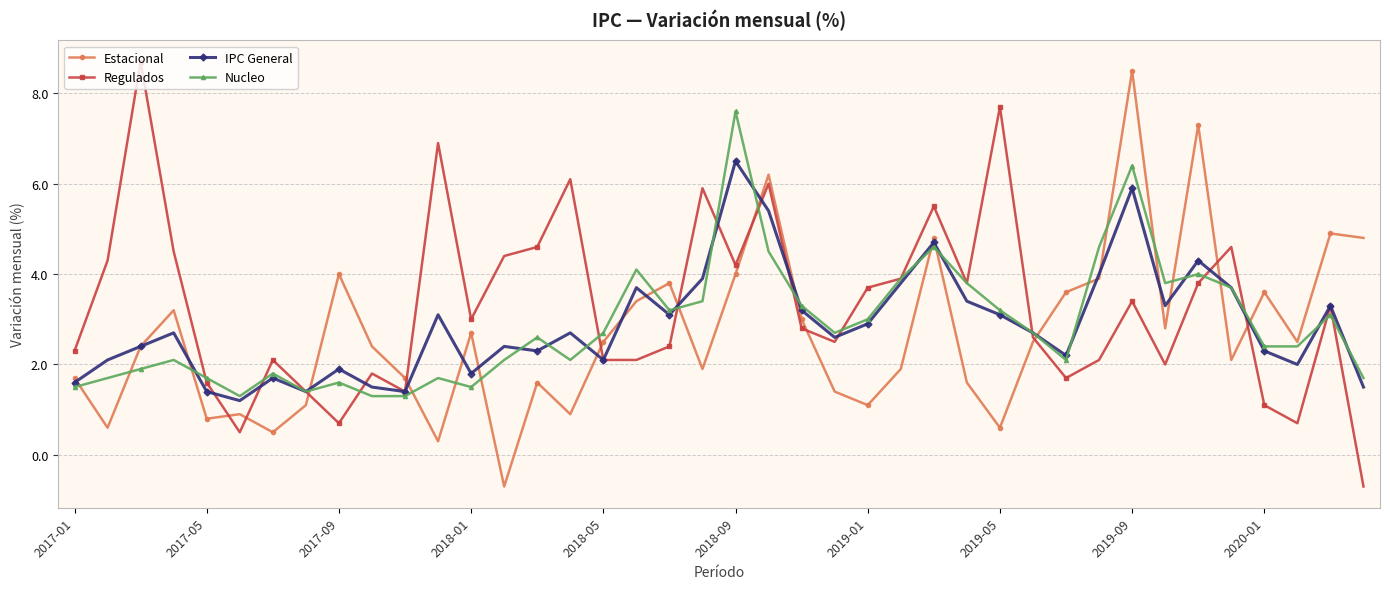

True or false: IPC General and Nucleo cross at least once.

True